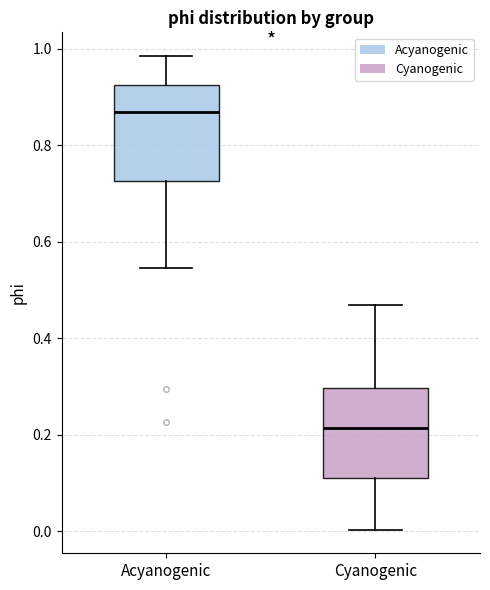

Reading left to right, transcribe this box plot: for each box, give where its median line is, the range the box spans, and where its two whiskers end, as read against the y-axis. The values are not printed on the chart, so give them approximately, as read against the axis.

Acyanogenic: median 0.86, box 0.72 to 0.92, whiskers 0.54 to 0.98
Cyanogenic: median 0.22, box 0.12 to 0.30, whiskers 0.00 to 0.46